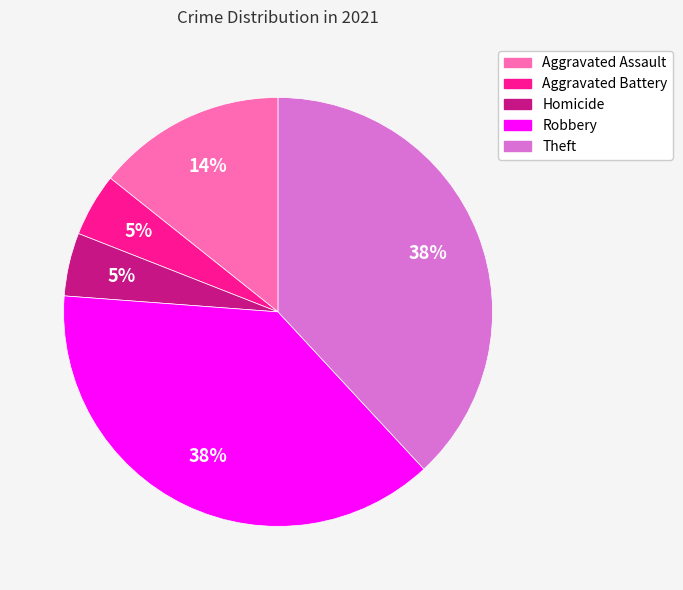

Does Homicide represent more than half of the total?

No